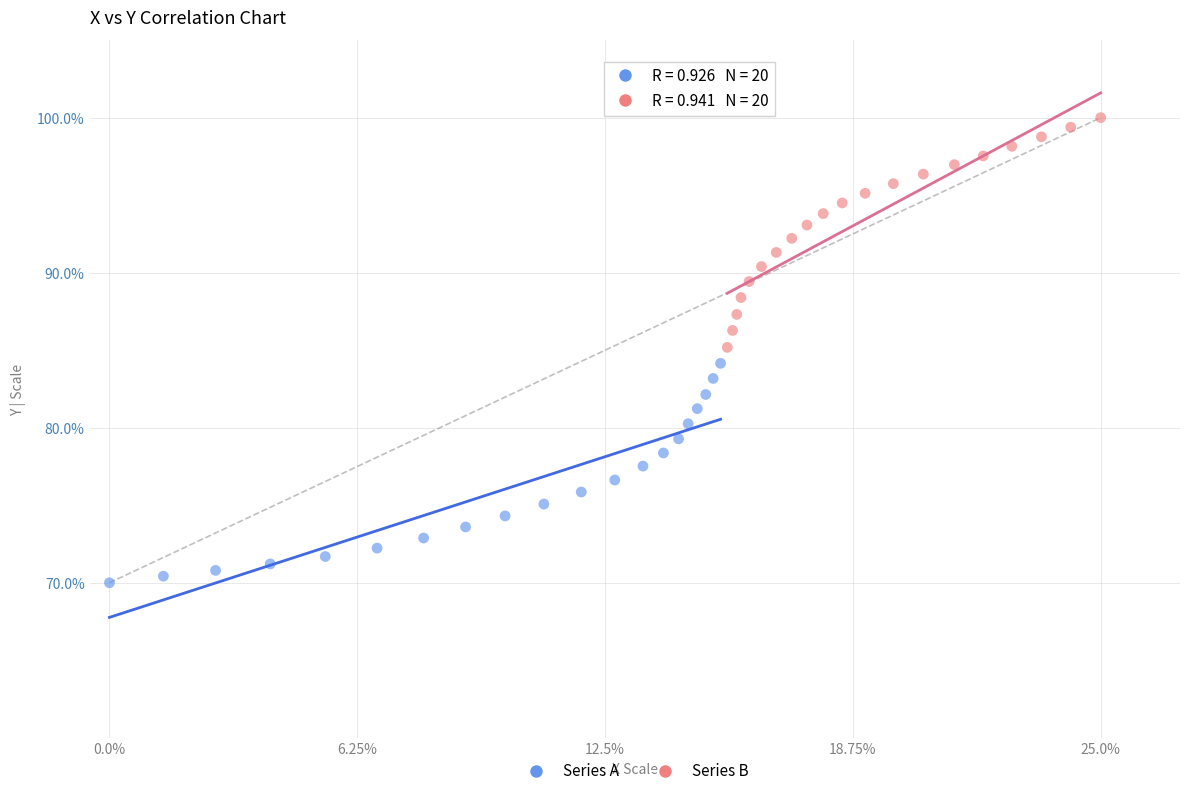

Which series reaches the minimum Y coordinate?

Series A